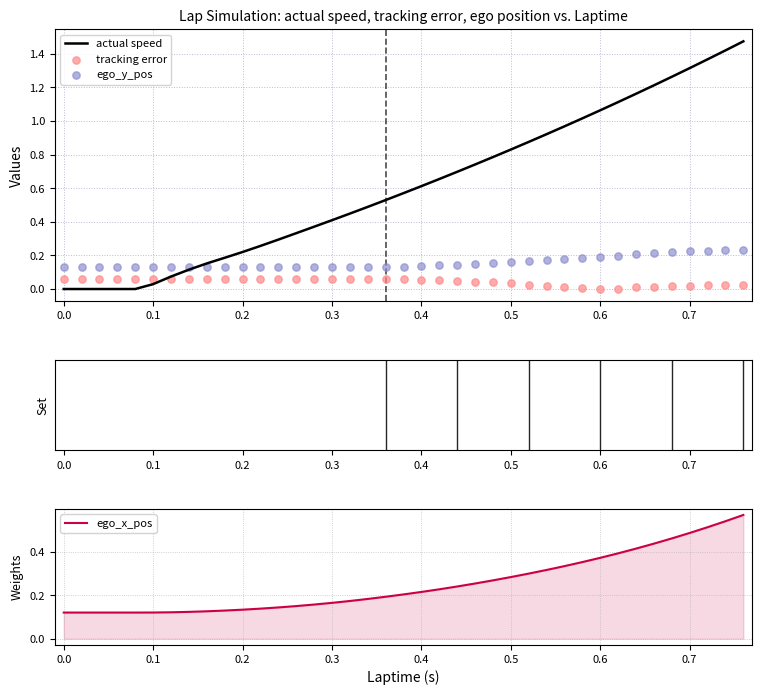

Which series has the largest Y range (max minus min)?

actual speed